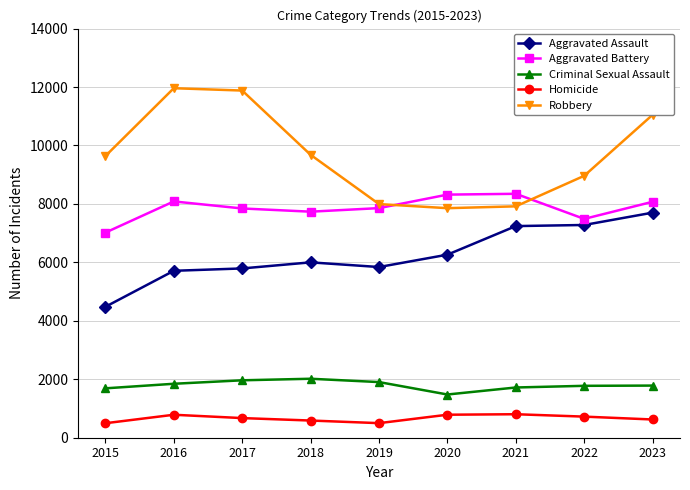

What is the value of the Aggravated Assault point at the 5th from the left?

5841